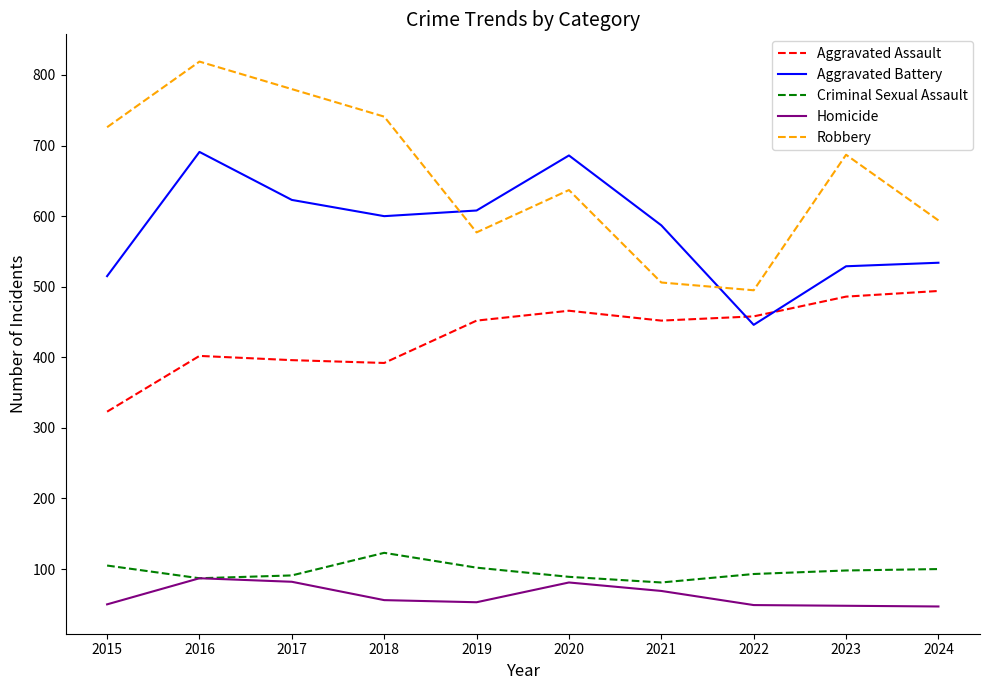

At 2018, list the series in order from smallest to largest.

Homicide, Criminal Sexual Assault, Aggravated Assault, Aggravated Battery, Robbery